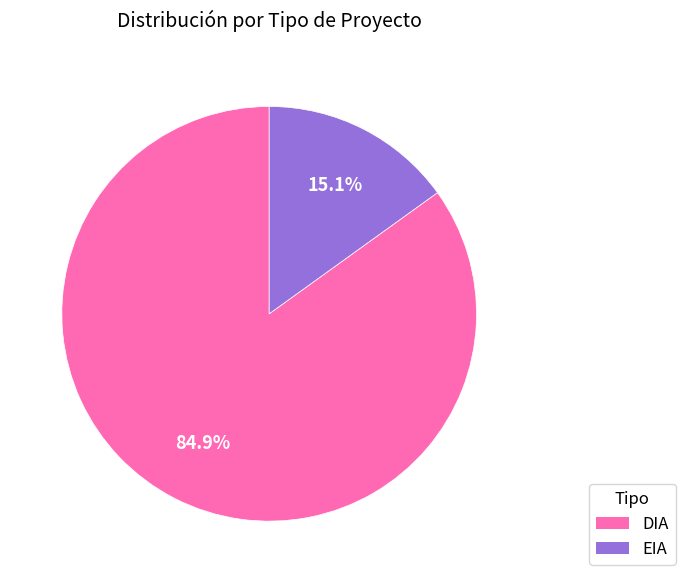

To the nearest percent, what percentage of the pie is DIA?

85%